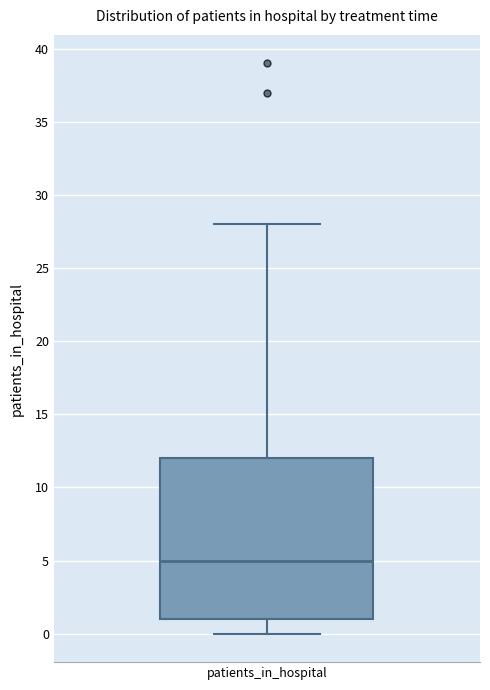

Where does the lower whisker of the box for patients_in_hospital end on the y-axis? The values are not printed on the chart, so give them approximately, as read against the axis.

0